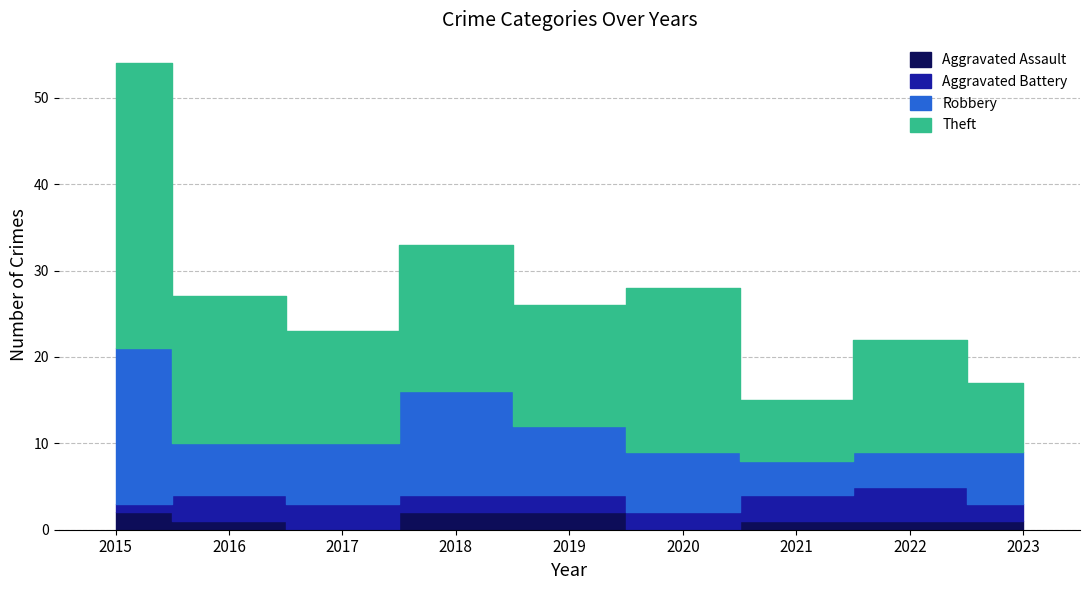

At which category is the sum across all series the highest?

2015